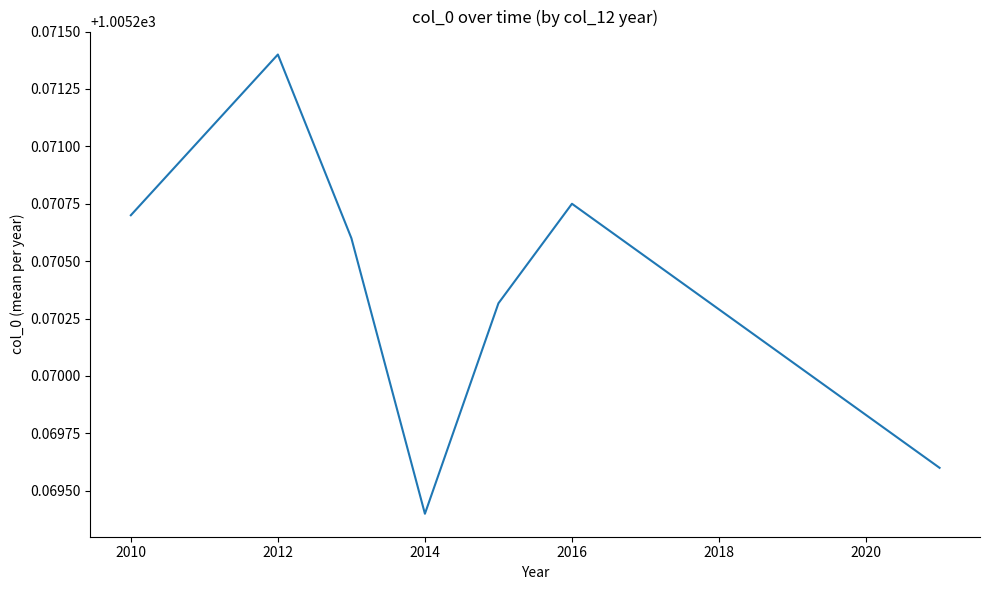

True or false: there are more than 2 points higher than both neighbors.

False